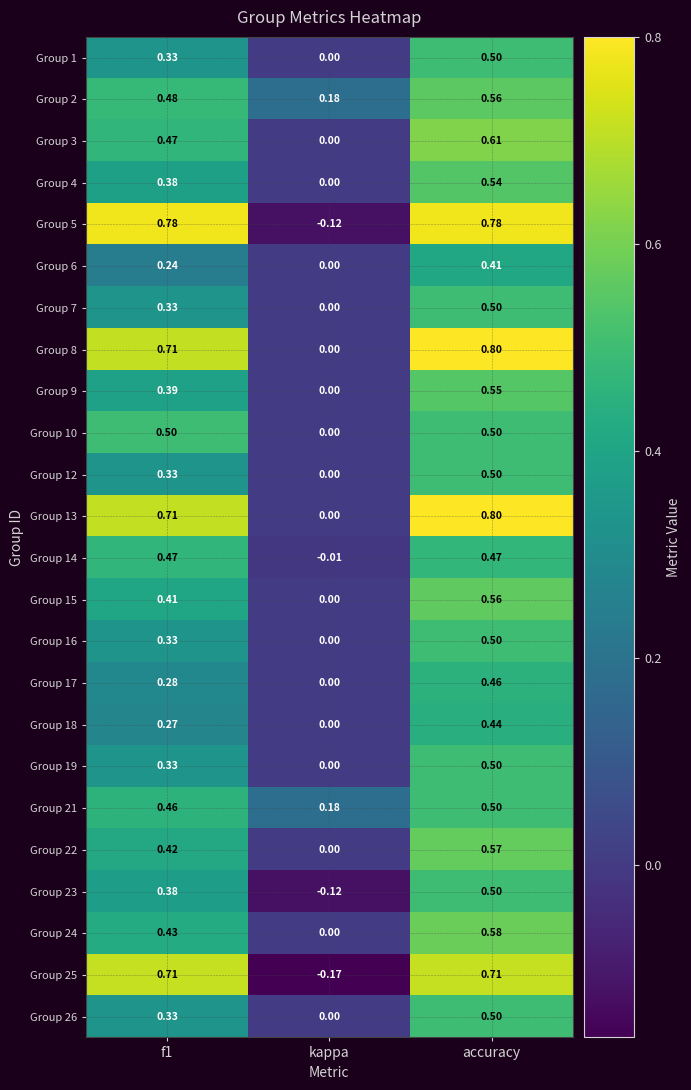

Where is Group 3 nearest to the value 0?

kappa